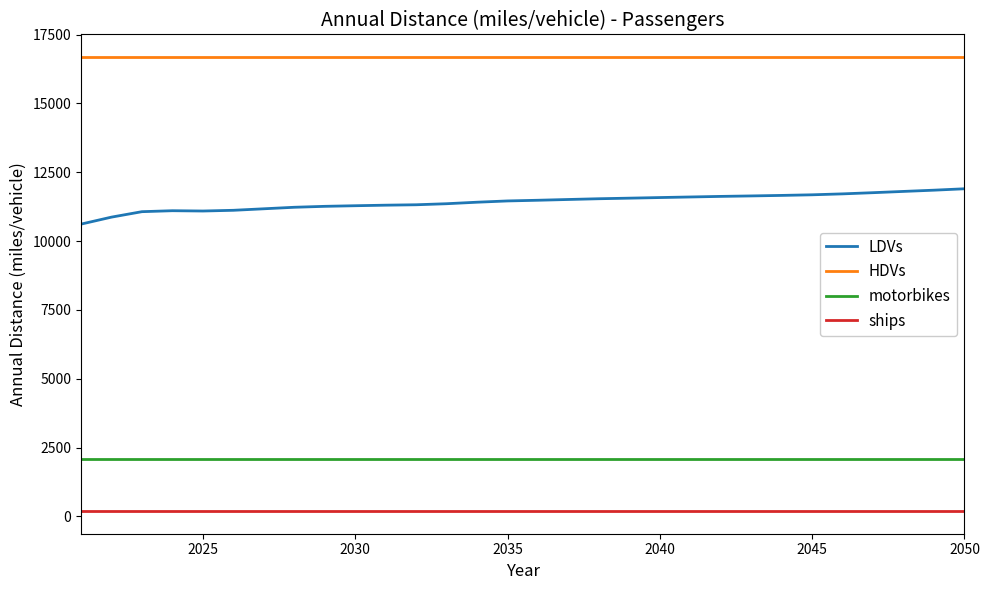

Which series has the widest spread of values?

LDVs